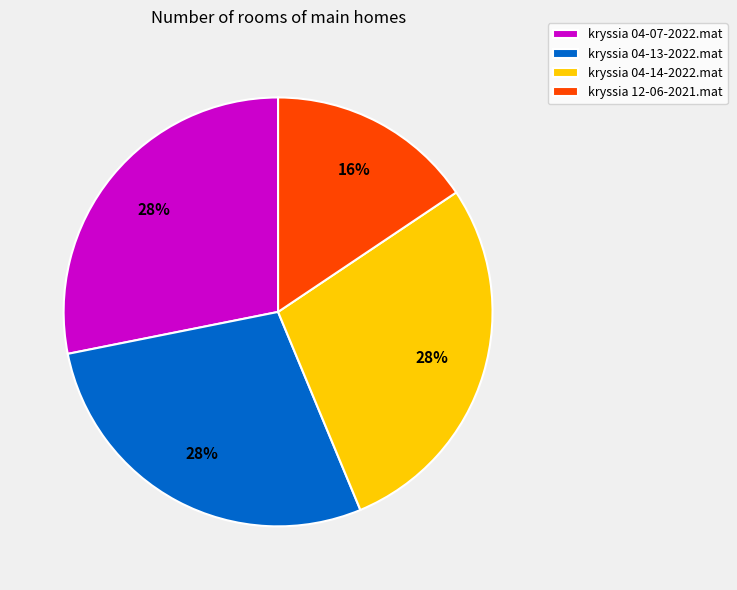

Which category has the smallest portion of the pie?

kryssia 12-06-2021.mat